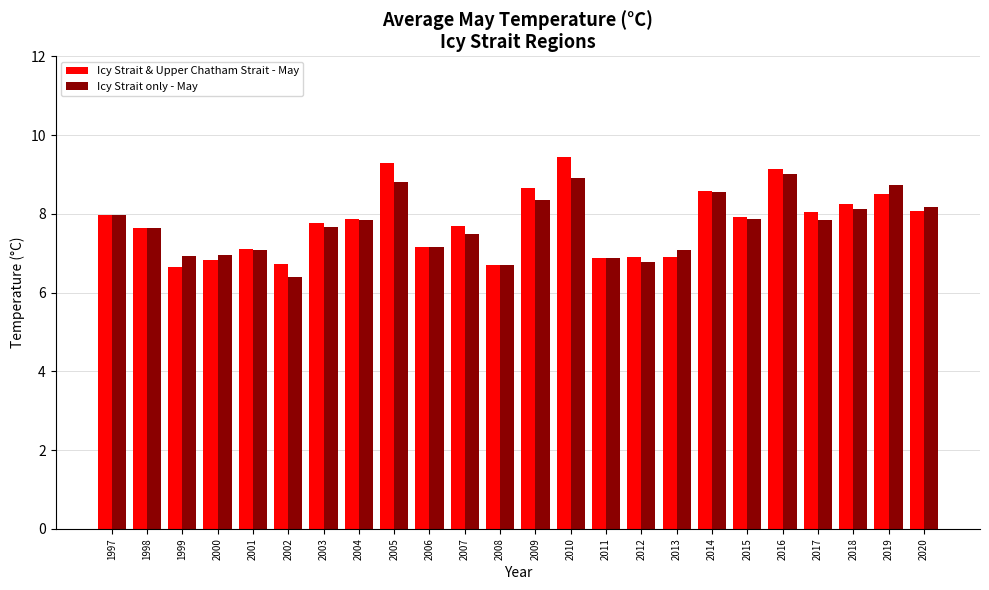

Which category has the highest value across all series?

2010